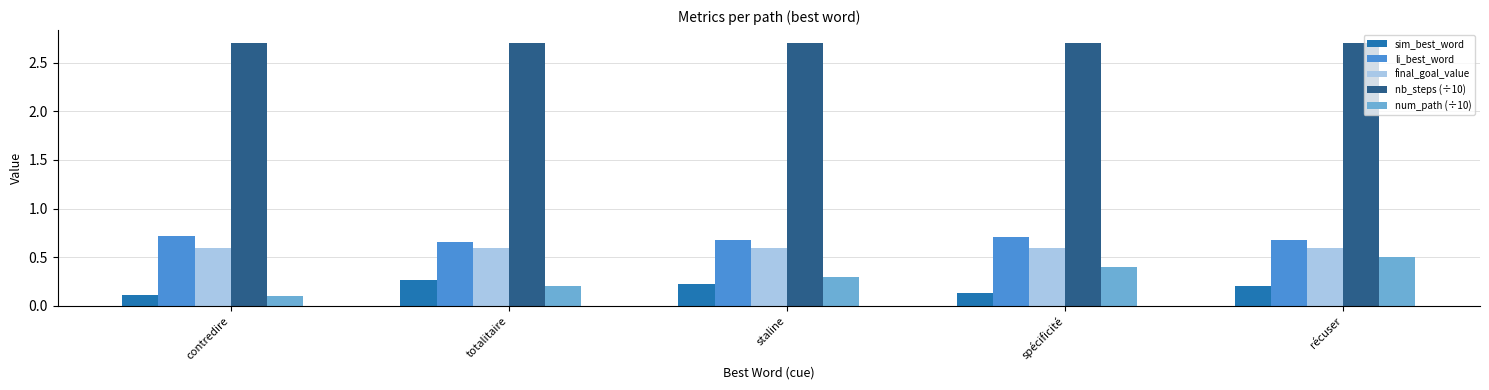

Rank the categories by num_path (÷10) value from highest to lowest.

récuser, spécificité, staline, totalitaire, contredire